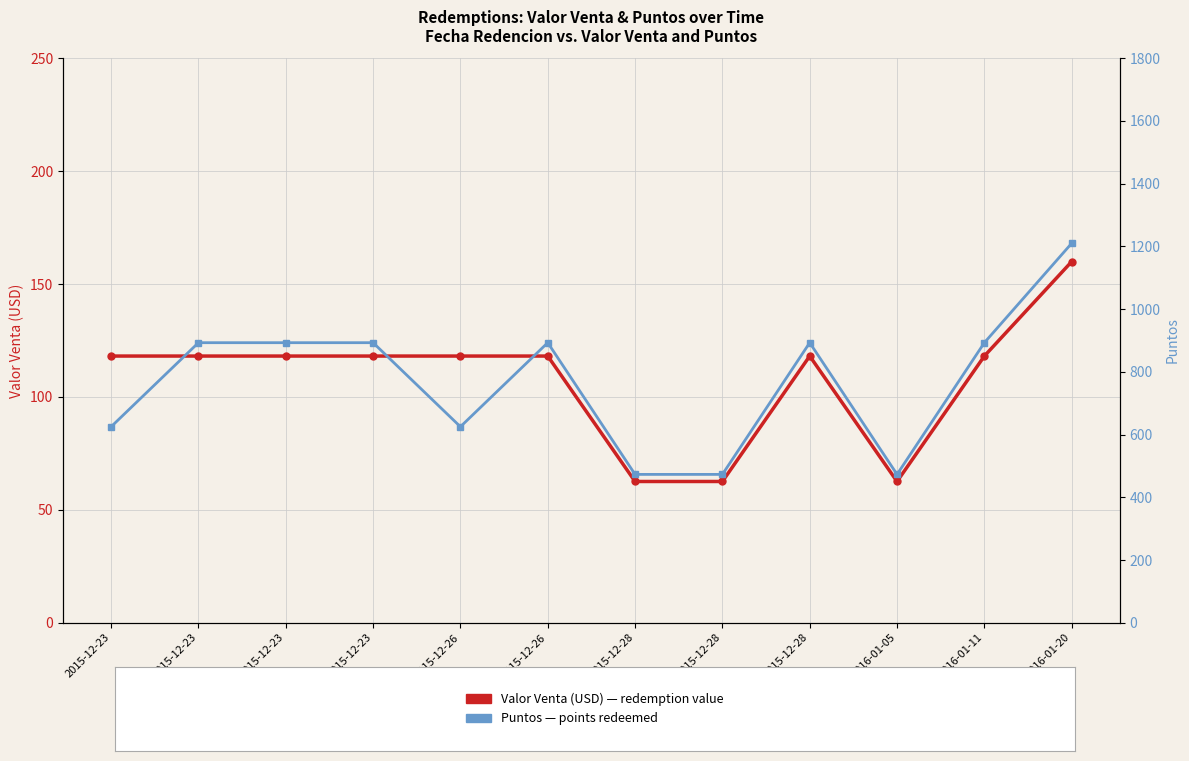

Which series has the widest spread of values?

Puntos